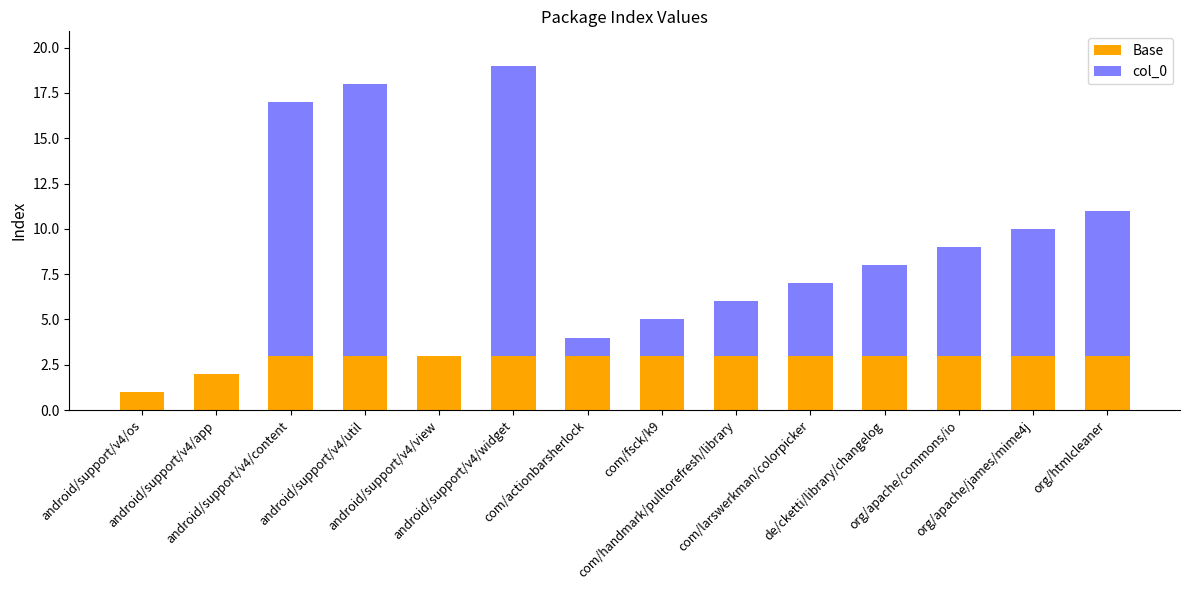

What is the maximum value for Base?

3